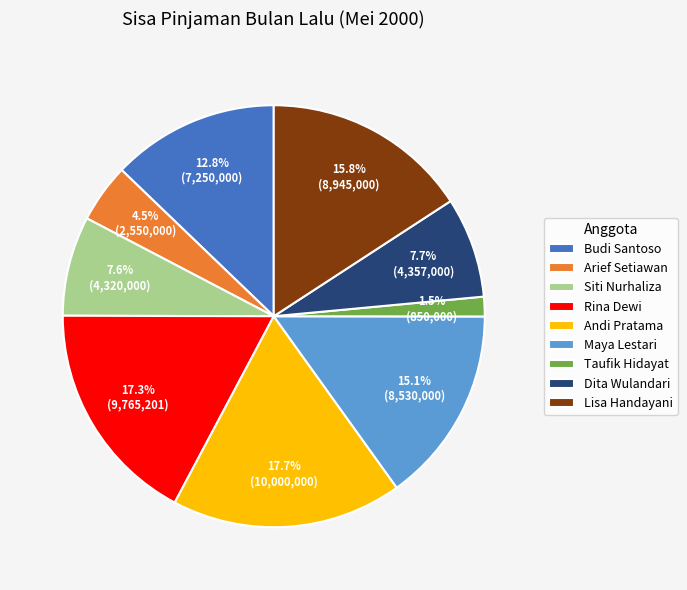

True or false: Arief Setiawan accounts for 13% of the total.

False